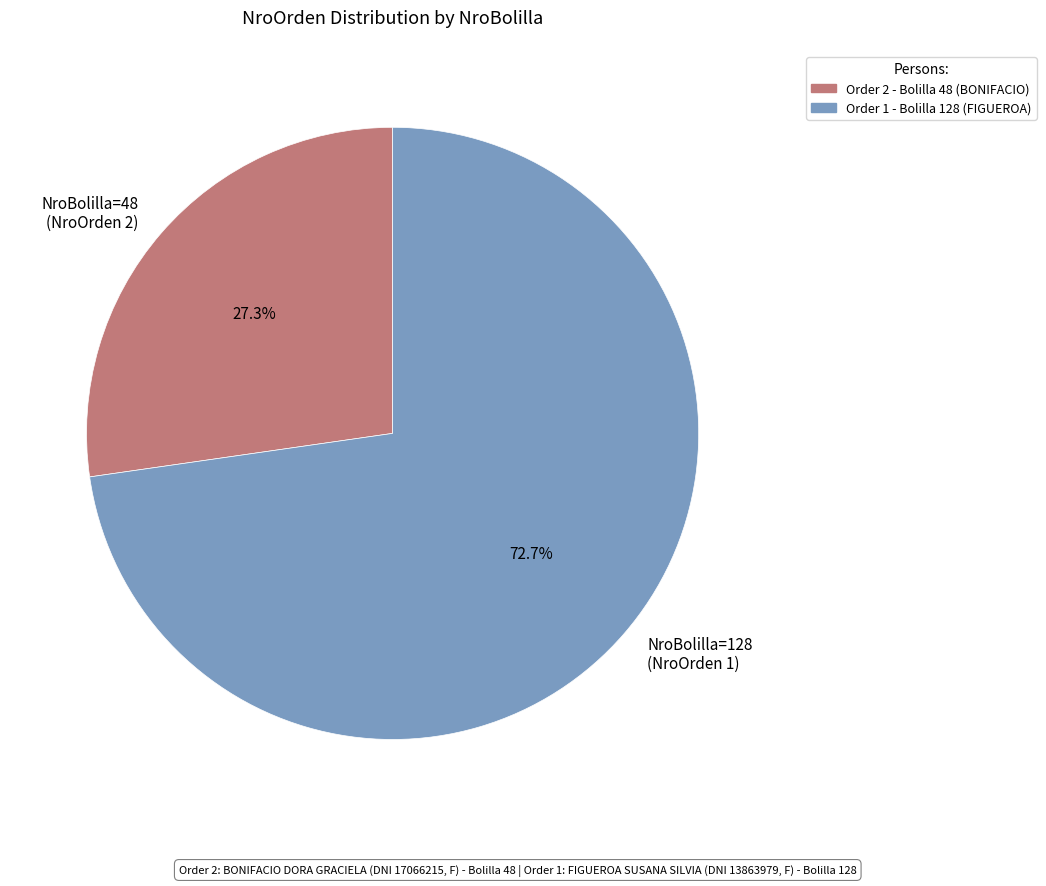

Rank the categories by value from lowest to highest.

NroBolilla=48 (NroOrden 2), NroBolilla=128 (NroOrden 1)